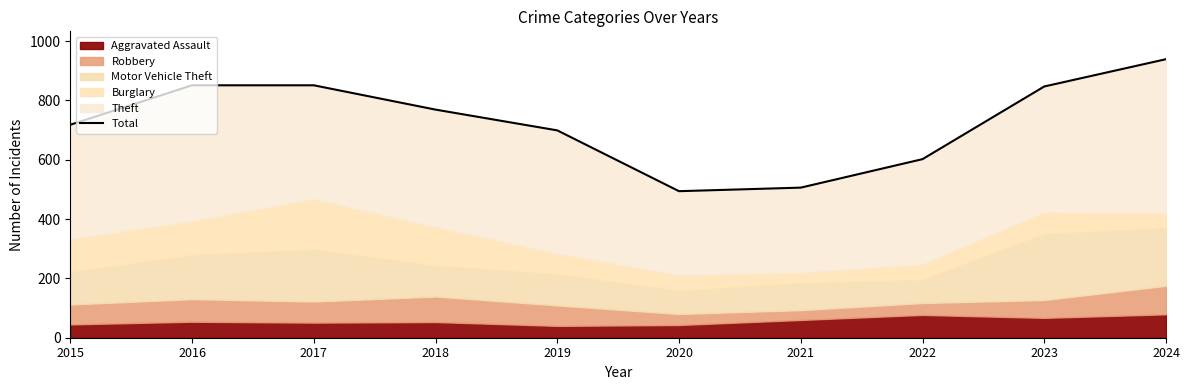

Which has a higher value, 2016 or 2023?

2016